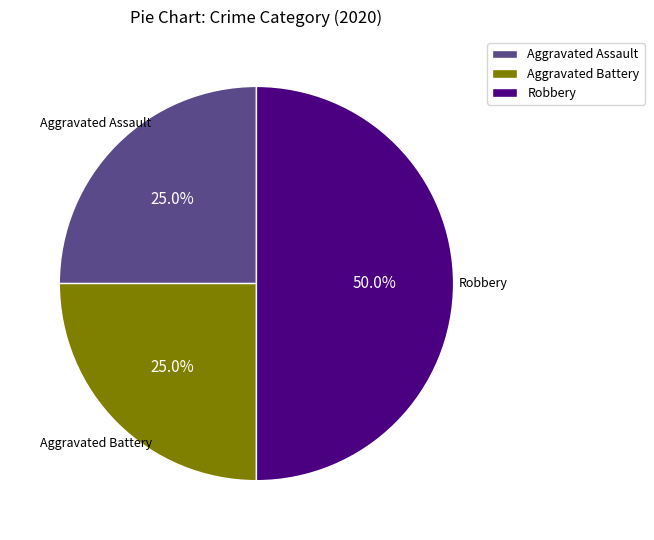

True or false: Aggravated Assault accounts for 25% of the total.

True